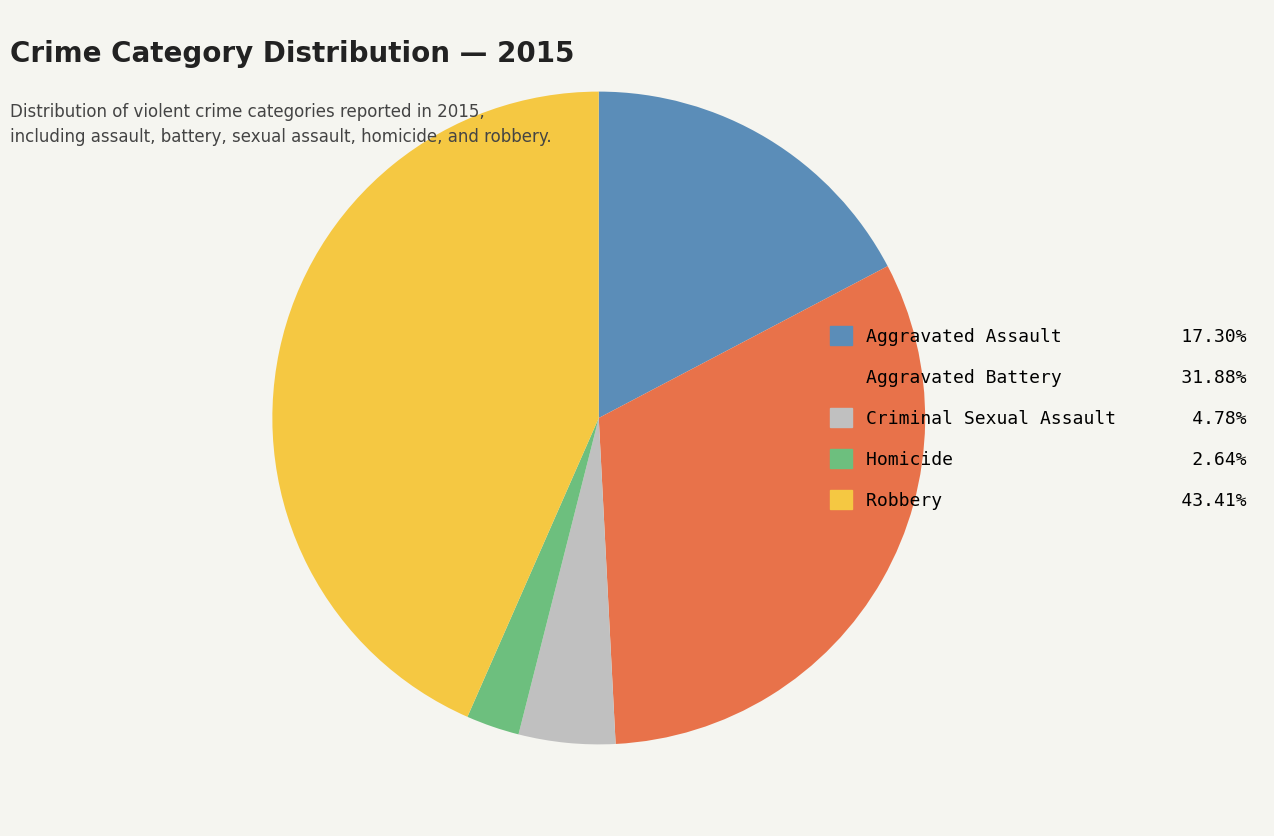

Which category has the smallest portion of the pie?

Homicide